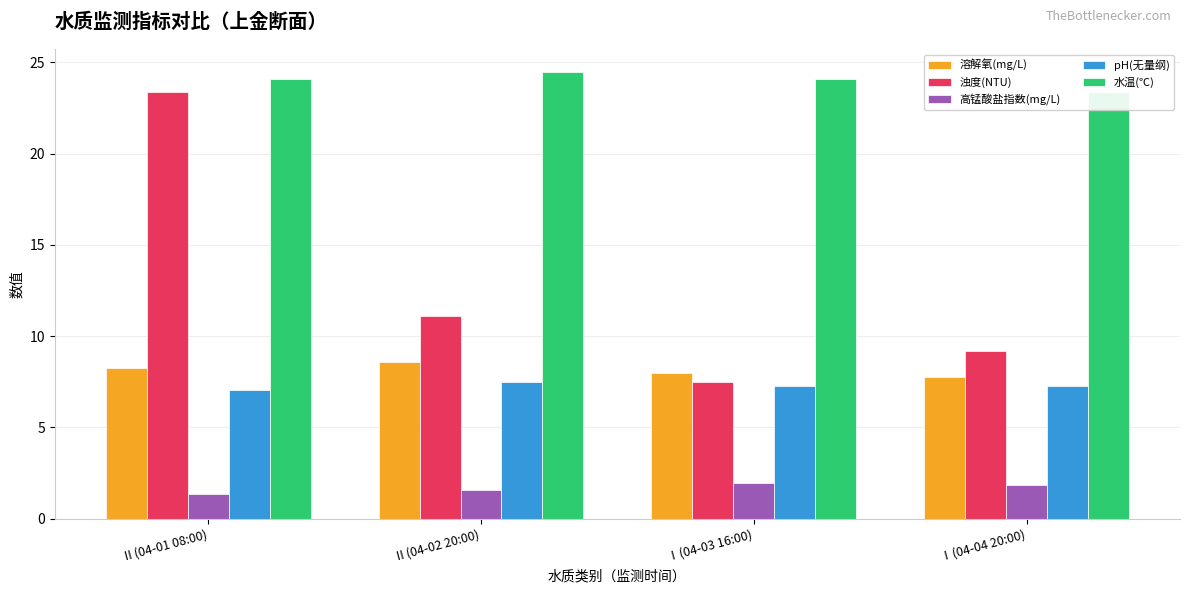

What is the label of the 2nd bar from the right?

Ⅰ(04-03 16:00)